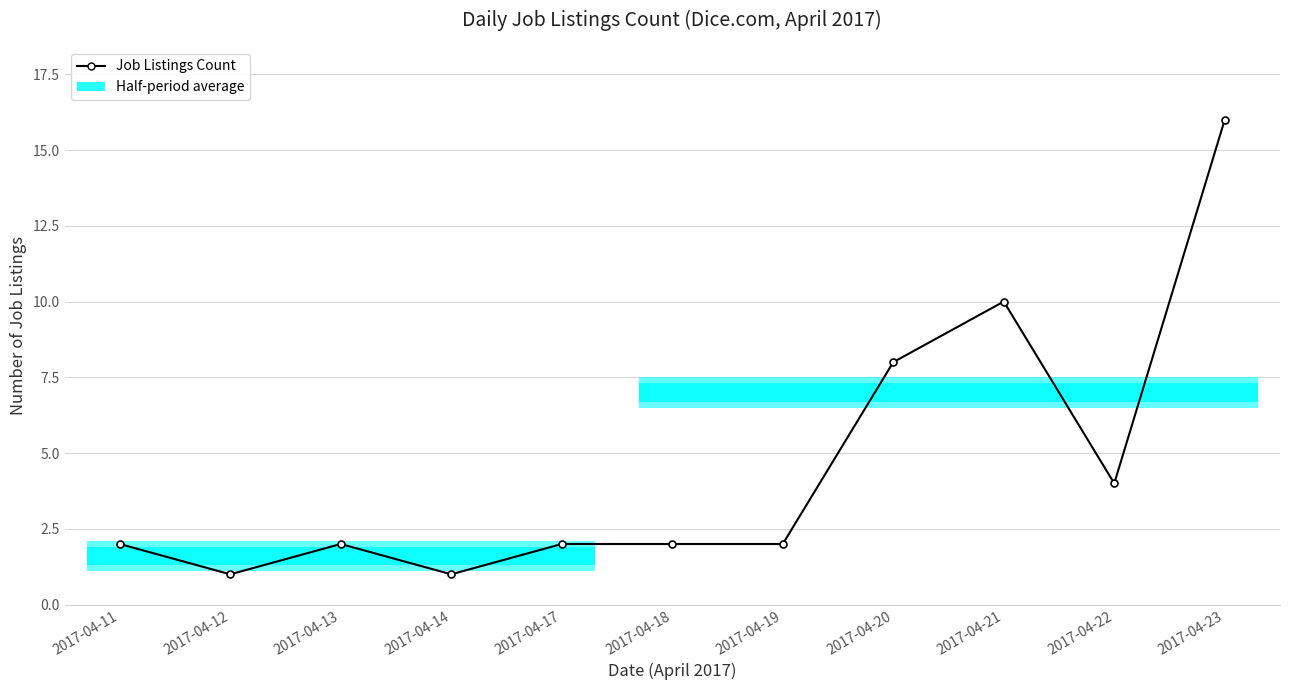

What is the average value?

5